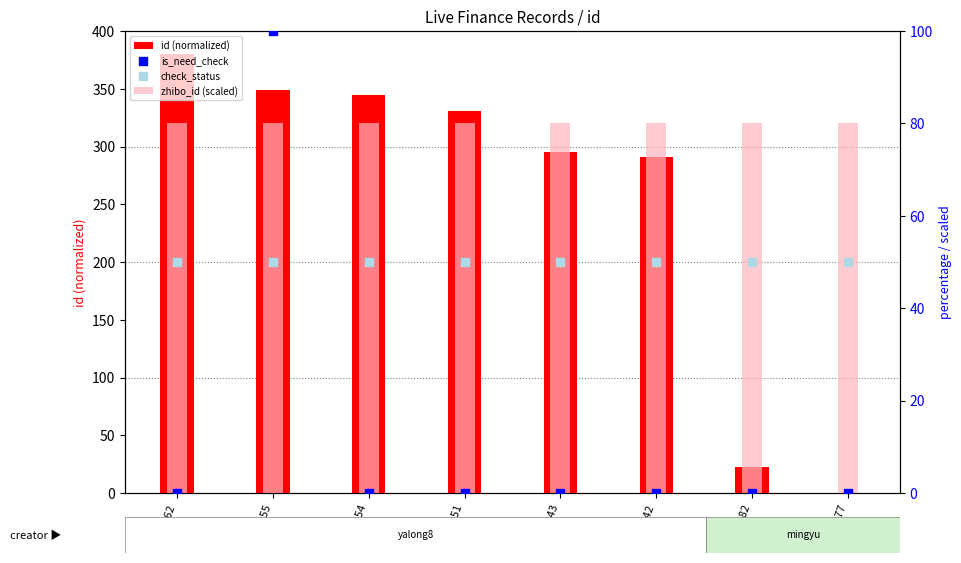

Is the value of id (normalized) at 2331254 greater than the value of is_need_check at 2331254?

Yes